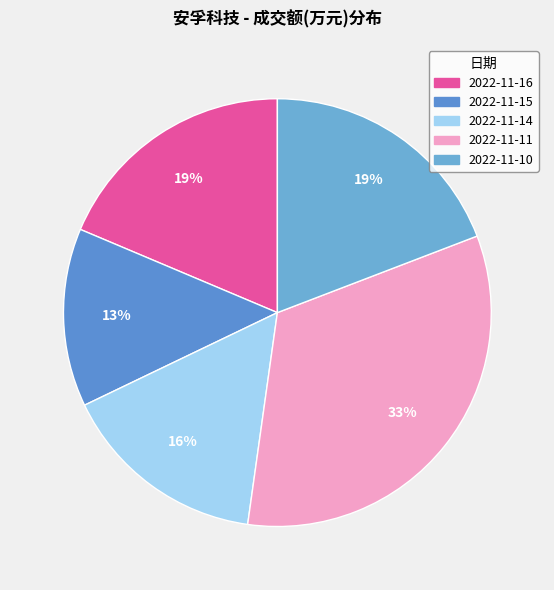

What is the smallest slice in the pie chart?

2022-11-15